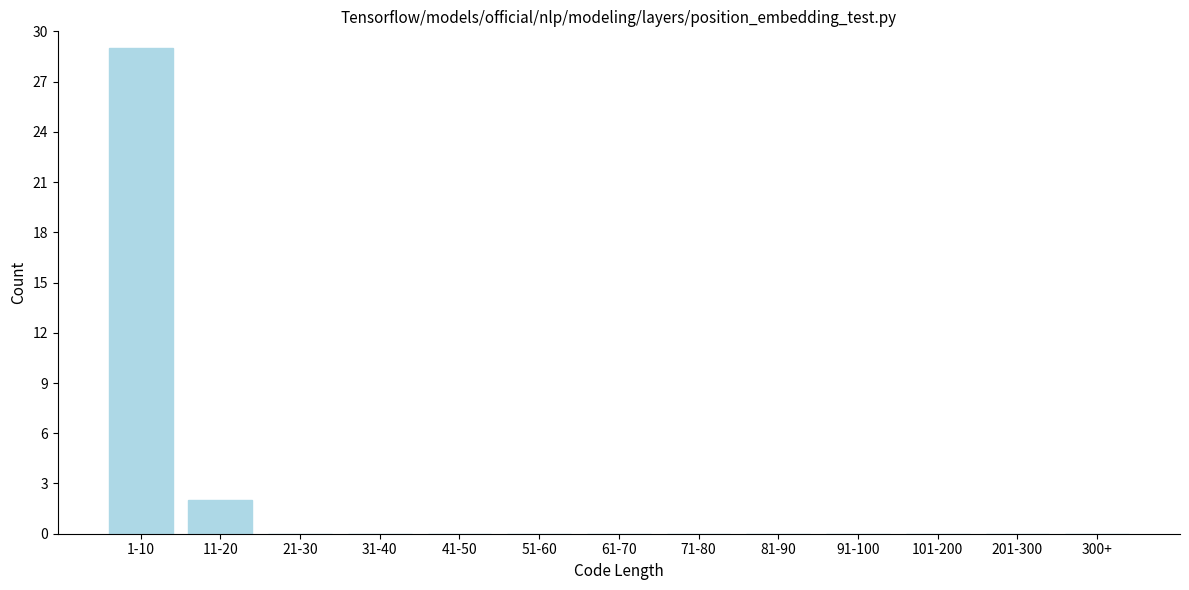

Reading right to left, what are all the values shown in this chart?

300+=0	201-300=0	101-200=0	91-100=0	81-90=0	71-80=0	61-70=0	51-60=0	41-50=0	31-40=0	21-30=0	11-20=2	1-10=29